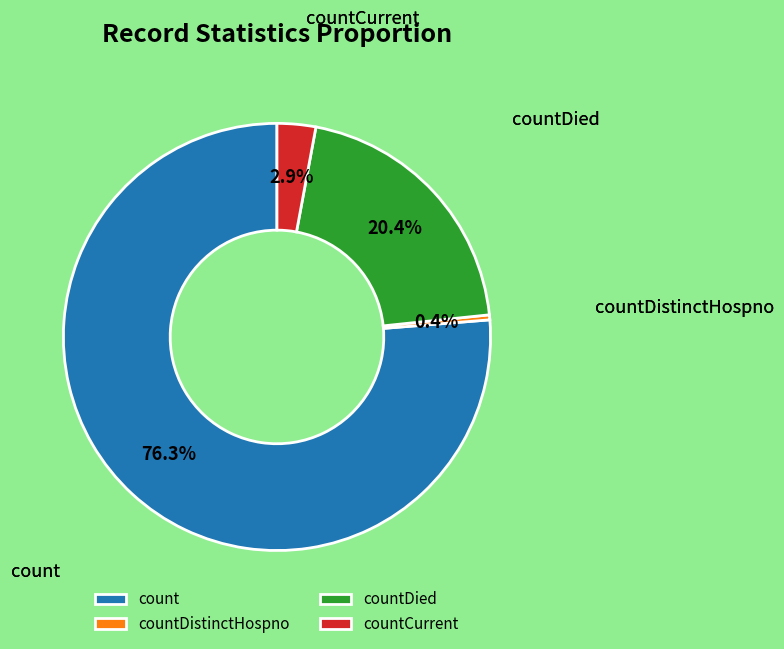

How many segments does this pie chart have?

4